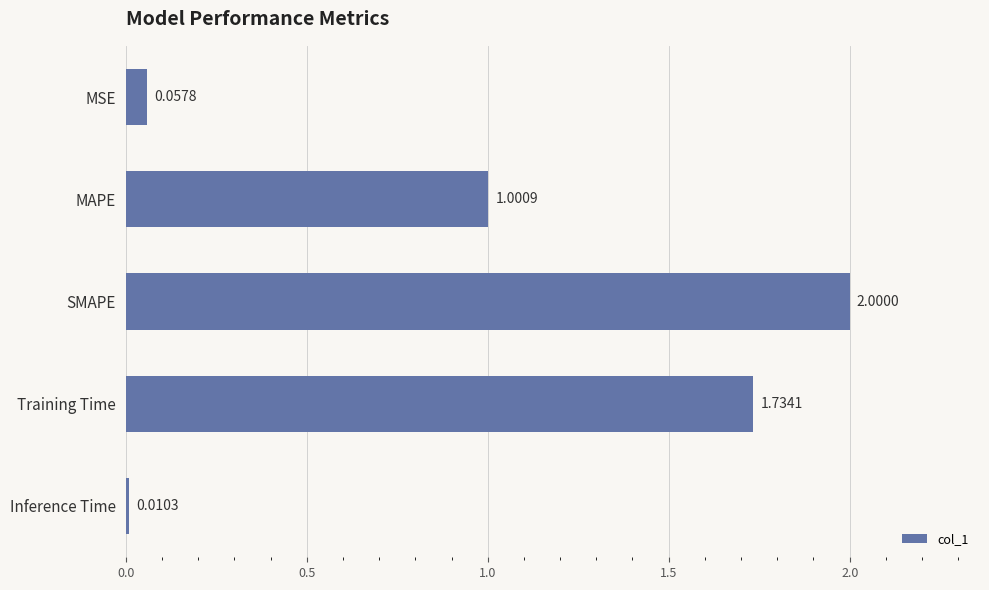

At which label is the value closest to 1?

MAPE